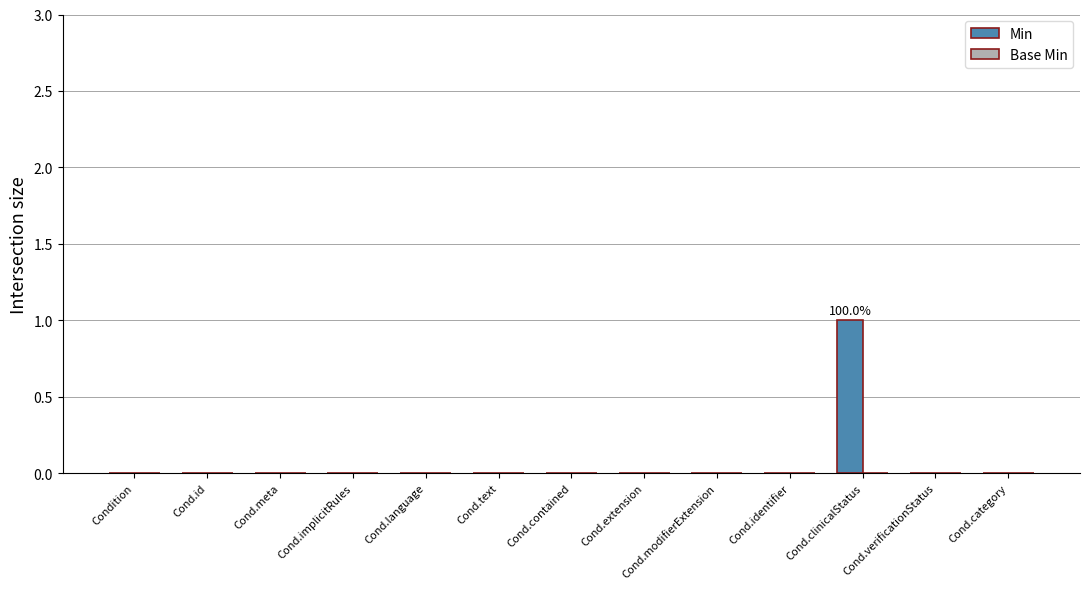

The chart shows a value of 0 at Cond.contained. True or false?

True